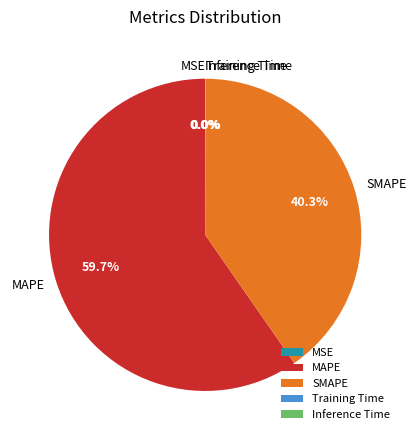

Which has a higher value, MAPE or SMAPE?

MAPE